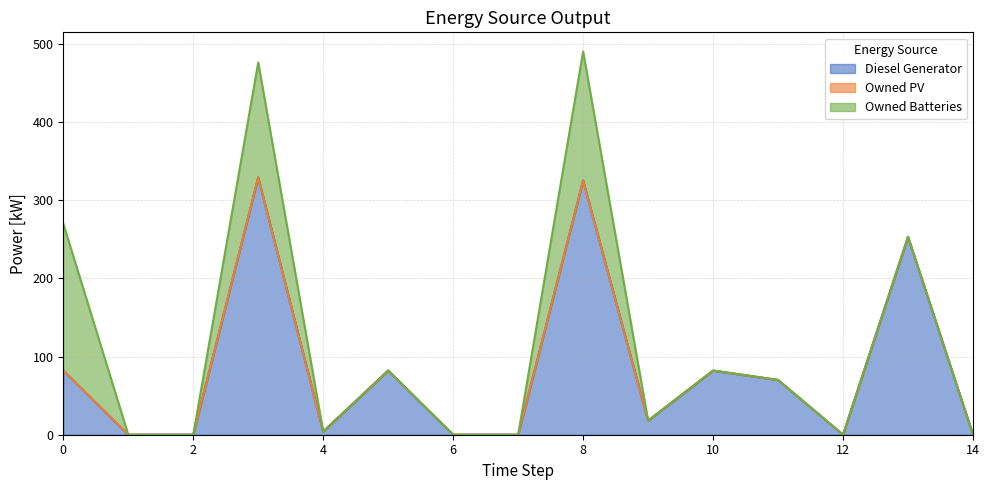

The Owned Batteries series shows 0 at 7. True or false?

True